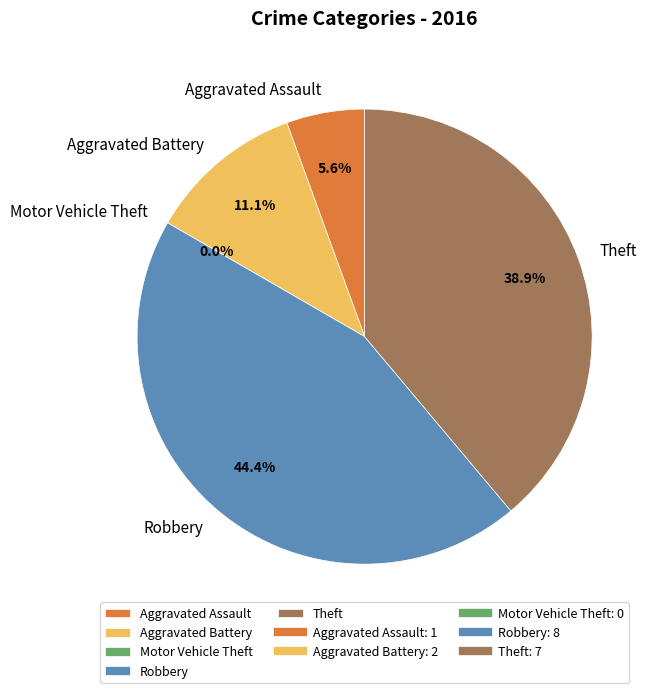

Is it true that Motor Vehicle Theft is 12% of the pie?

False